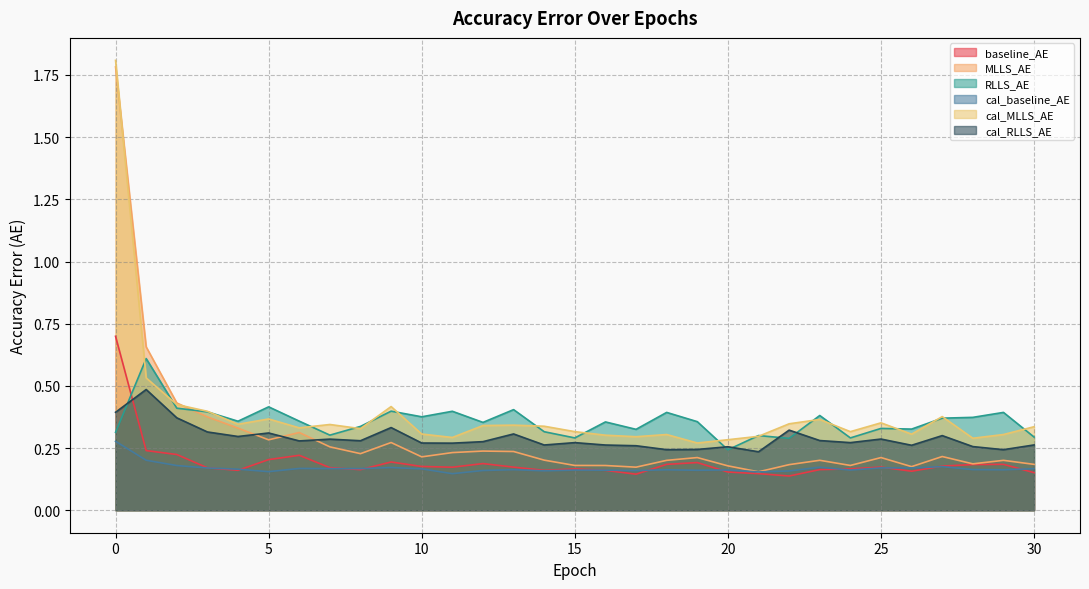

How many cal_RLLS_AE values are between 0 and 1?

31